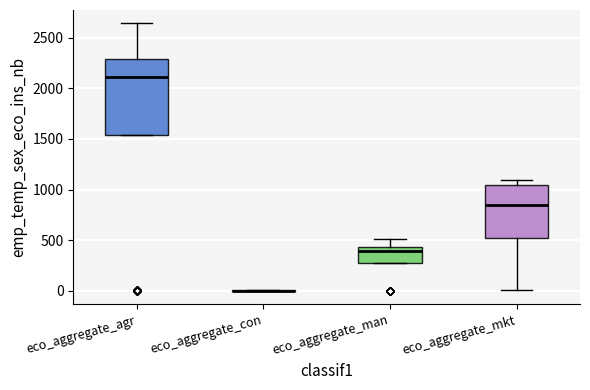

Comparing the boxes themselves (not the whiskers), which one is the tallest?

eco_aggregate_agr